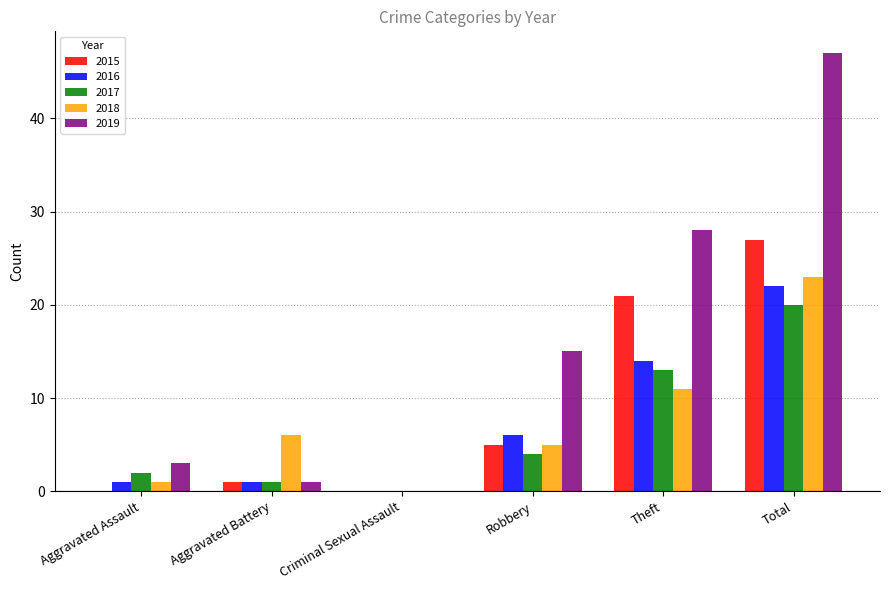

Reading left to right, list all the values displayed in this chart.

2015: Aggravated Assault=0	Aggravated Battery=1	Criminal Sexual Assault=0	Robbery=5	Theft=21	Total=27
2016: Aggravated Assault=1	Aggravated Battery=1	Criminal Sexual Assault=0	Robbery=6	Theft=14	Total=22
2017: Aggravated Assault=2	Aggravated Battery=1	Criminal Sexual Assault=0	Robbery=4	Theft=13	Total=20
2018: Aggravated Assault=1	Aggravated Battery=6	Criminal Sexual Assault=0	Robbery=5	Theft=11	Total=23
2019: Aggravated Assault=3	Aggravated Battery=1	Criminal Sexual Assault=0	Robbery=15	Theft=28	Total=47